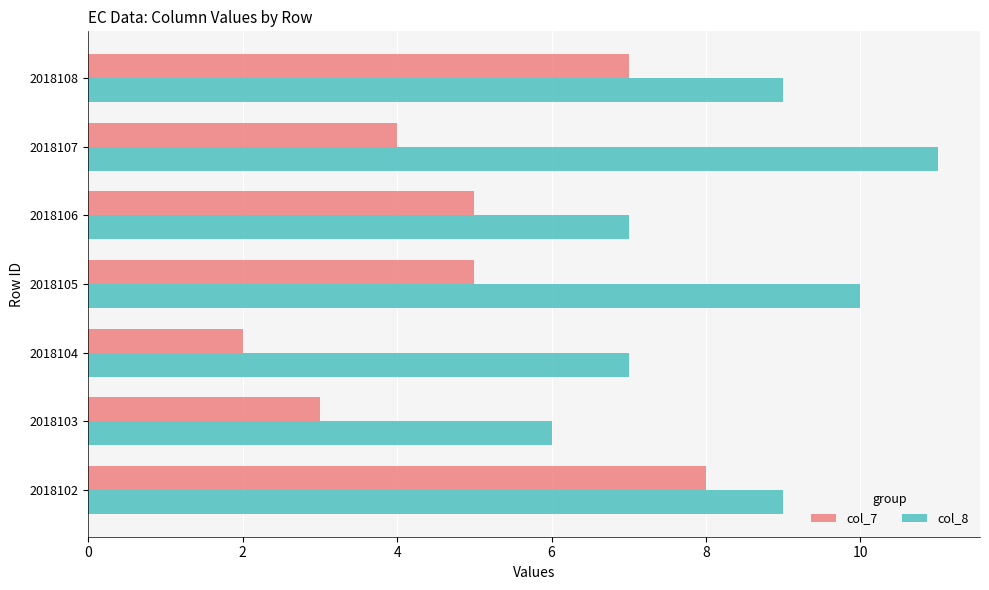

How many data points does each series have?

7